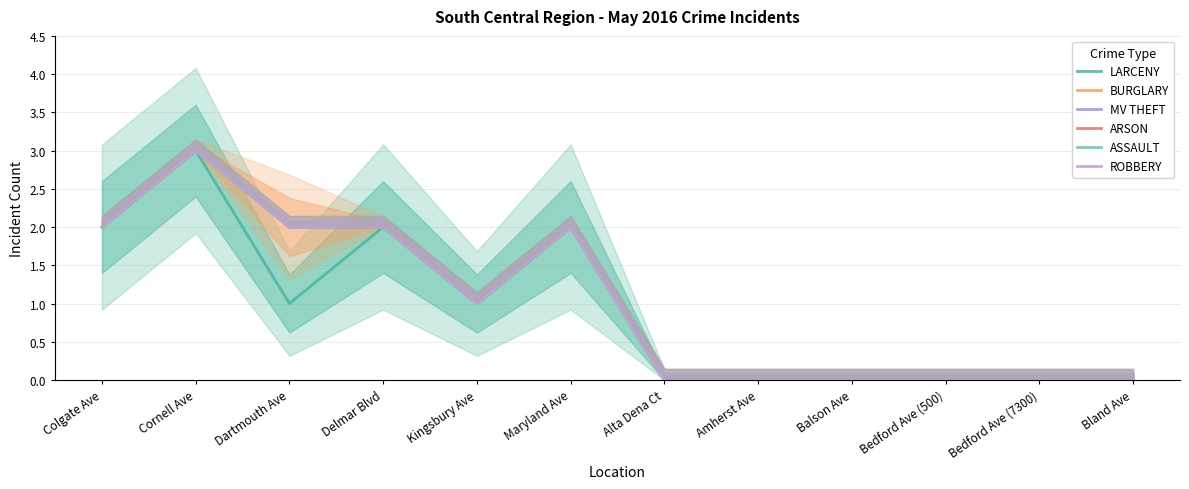

True or false: ARSON and BURGLARY intersect in this chart.

False